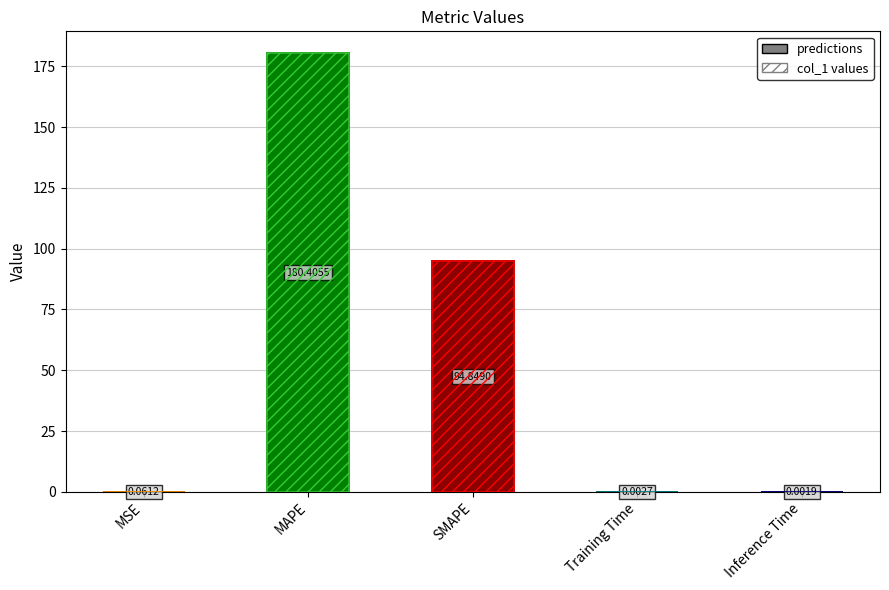

Reading left to right, transcribe all the data shown in this chart.

MSE=0.1	MAPE=180.4	SMAPE=94.8	Training Time=0.0	Inference Time=0.0